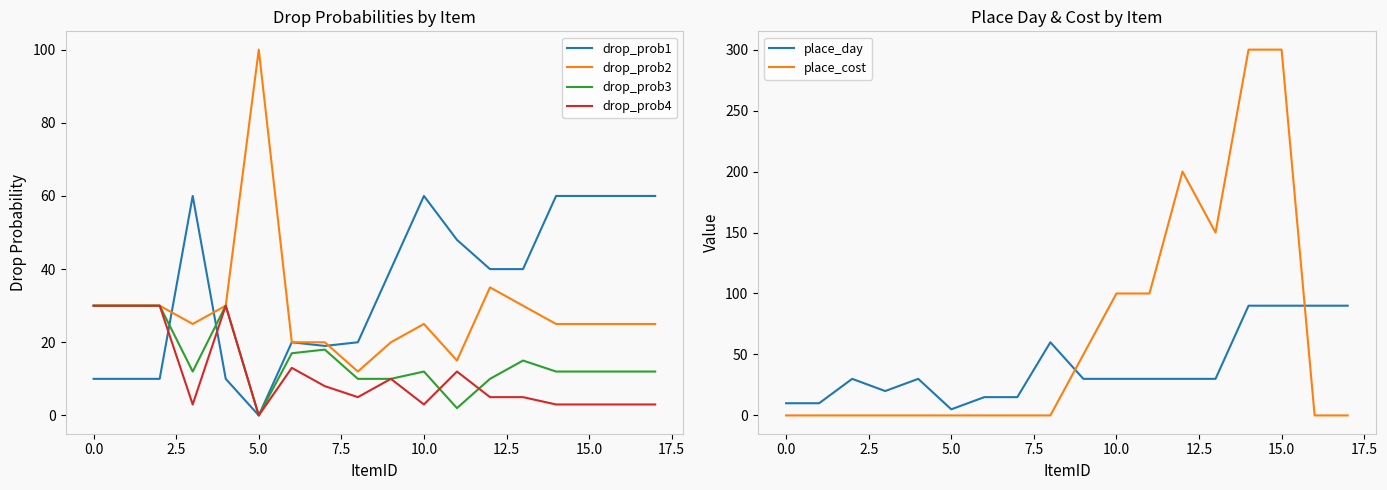

True or false: place_cost and place_day intersect in this chart.

True